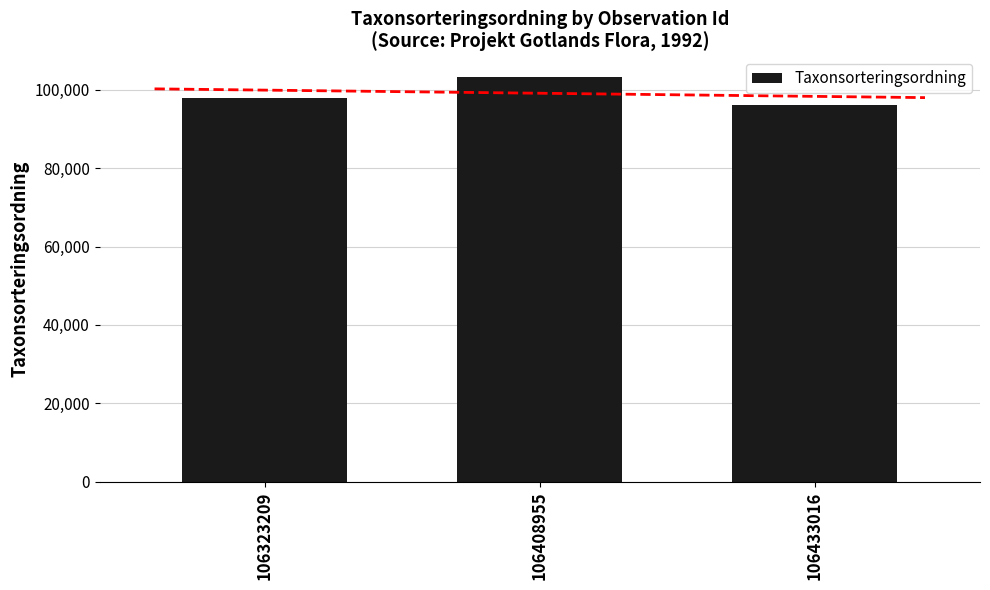

Count the number of data series in this chart.

1